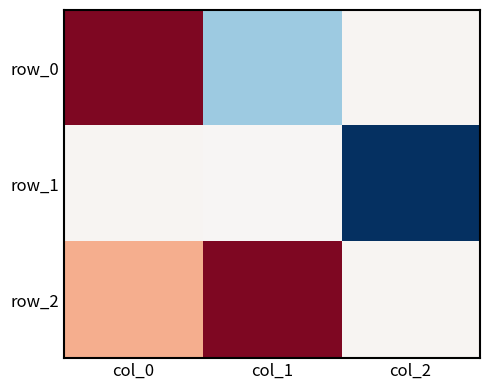

List the series in order of their overall mean, highest first.

row_2, row_0, row_1